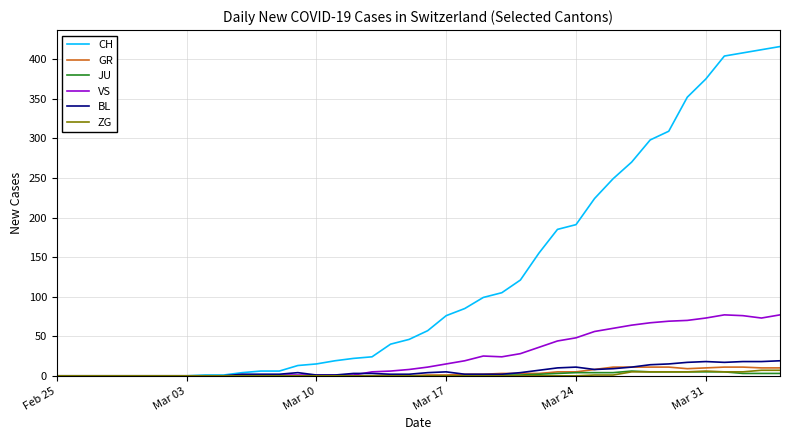

Does the chart have visible grid lines?

Yes